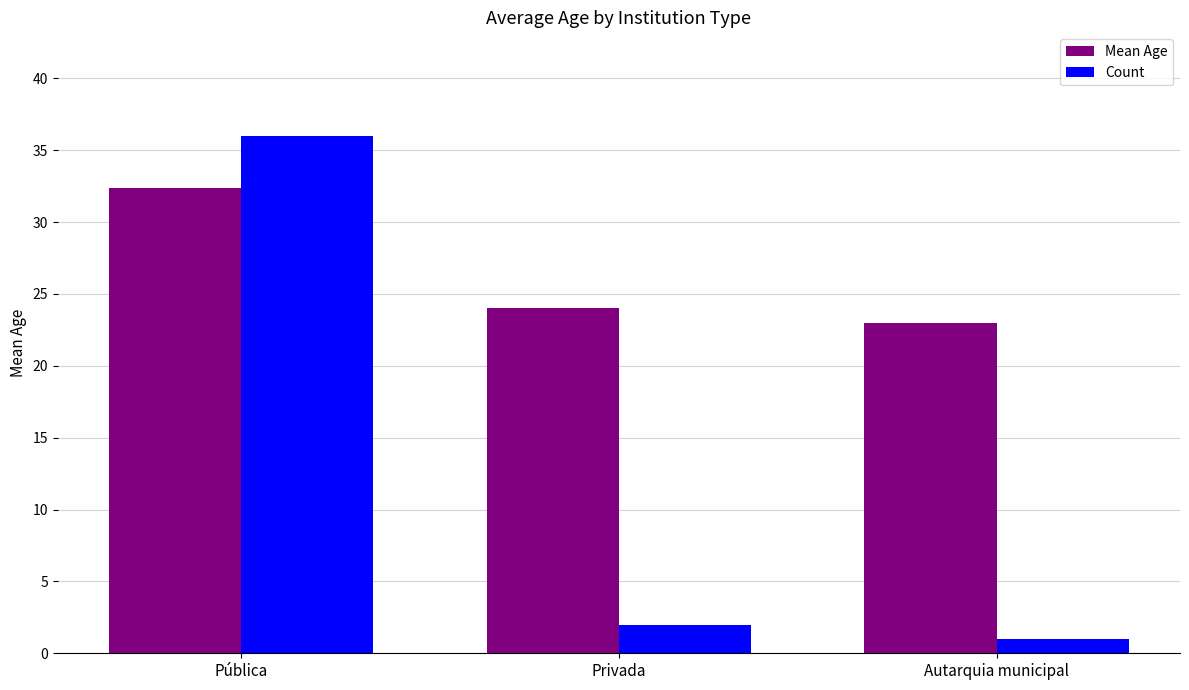

Reading right to left, list all the values displayed in this chart.

Mean Age: 23.0	24.0	32.4
Count: 1.0	2.0	36.0